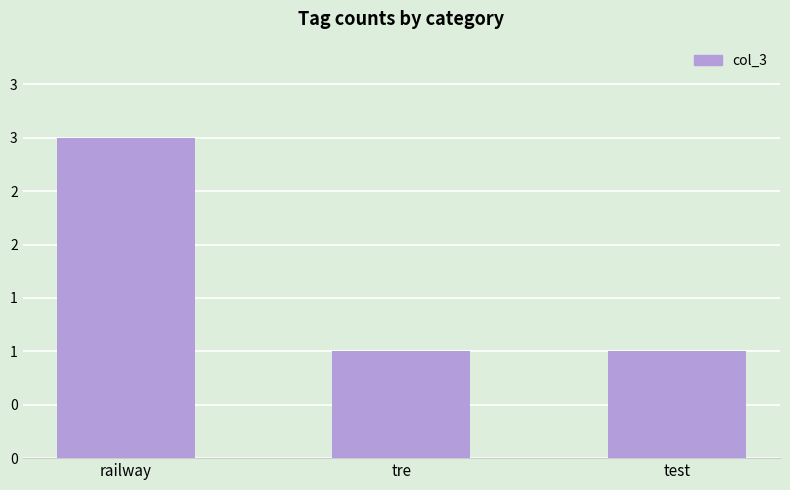

What position from the left is railway?

1